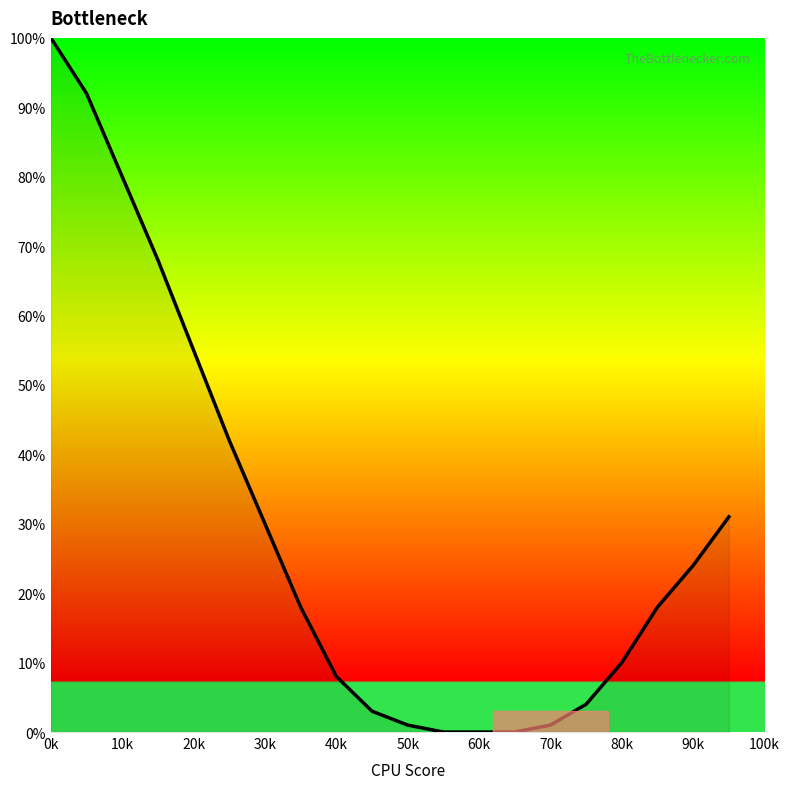

What is the difference between the maximum and minimum values?

100